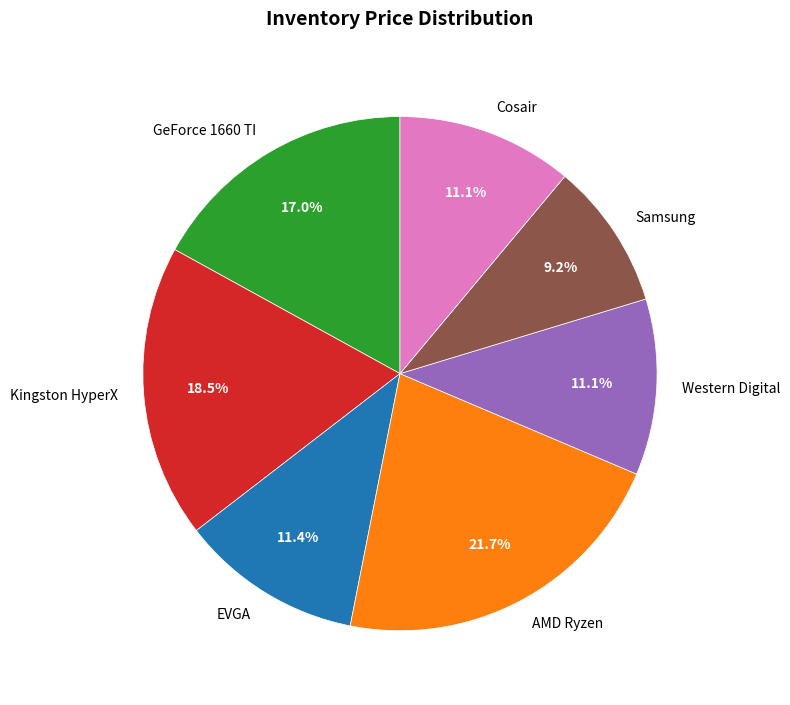

To the nearest percent, what percentage of the pie is Cosair?

11%